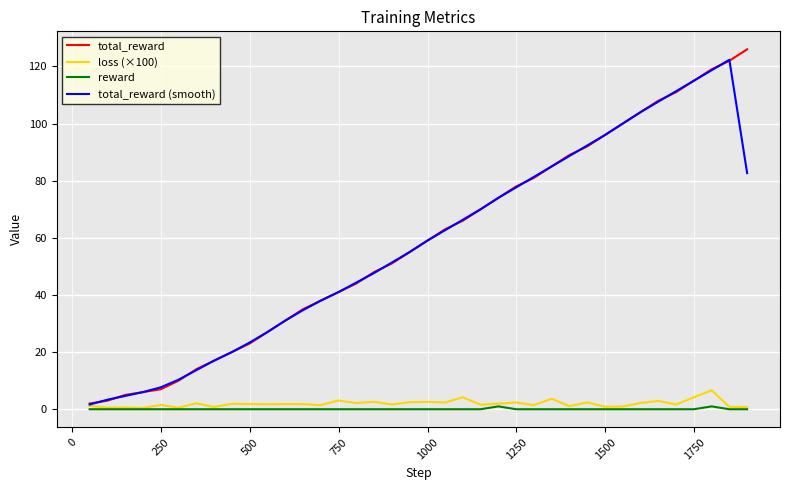

Does the chart display data point markers on the line(s)?

No